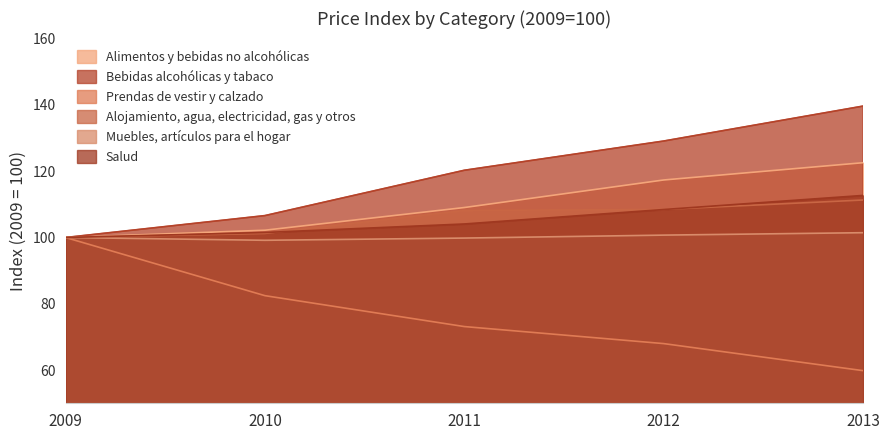

How many lines are shown in the chart?

6